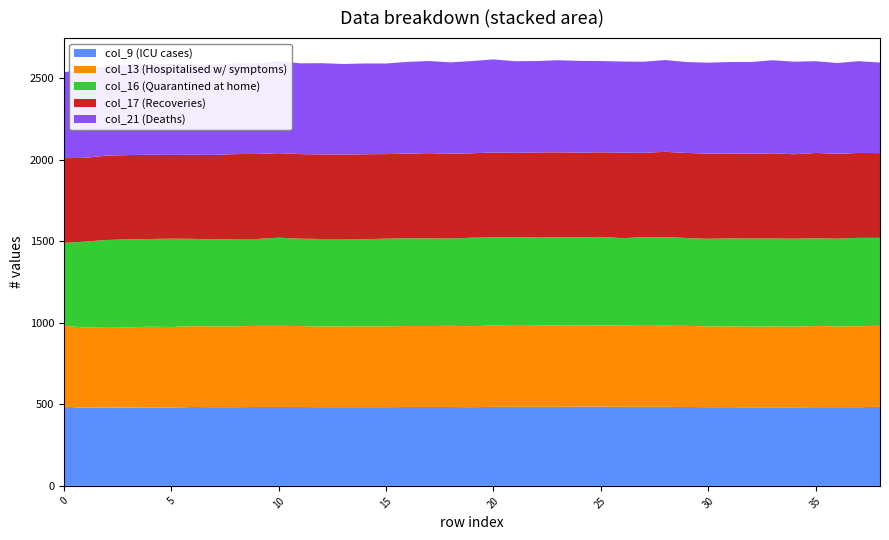

What is the highest value of the col_9 (ICU cases) series?

486